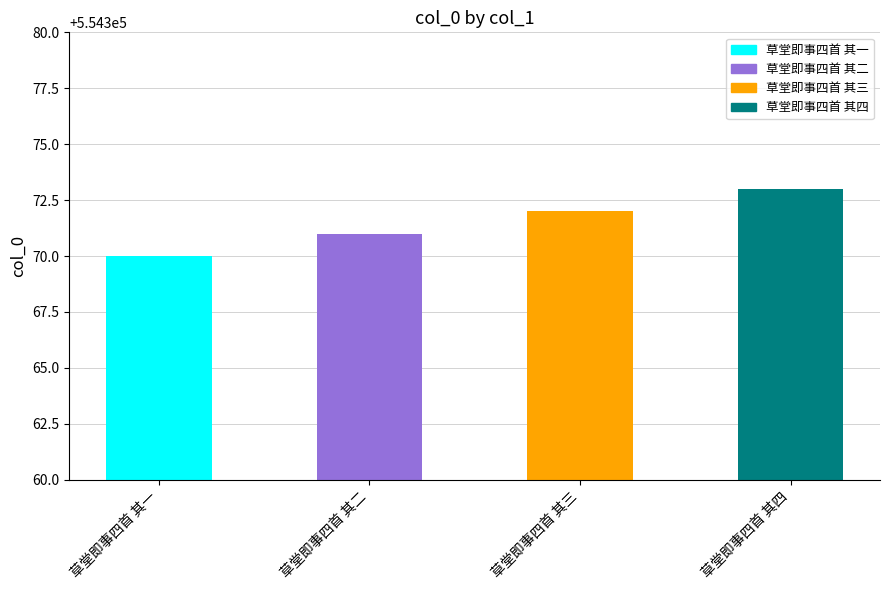

What is the label of the 1st bar from the right?

草堂即事四首 其四